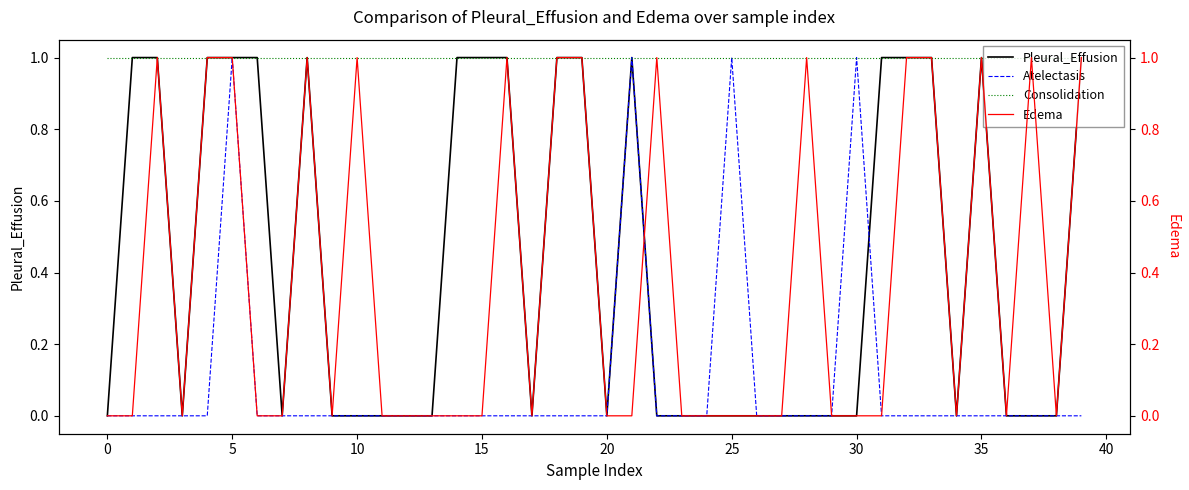

The Consolidation series shows 0 at 27. True or false?

False